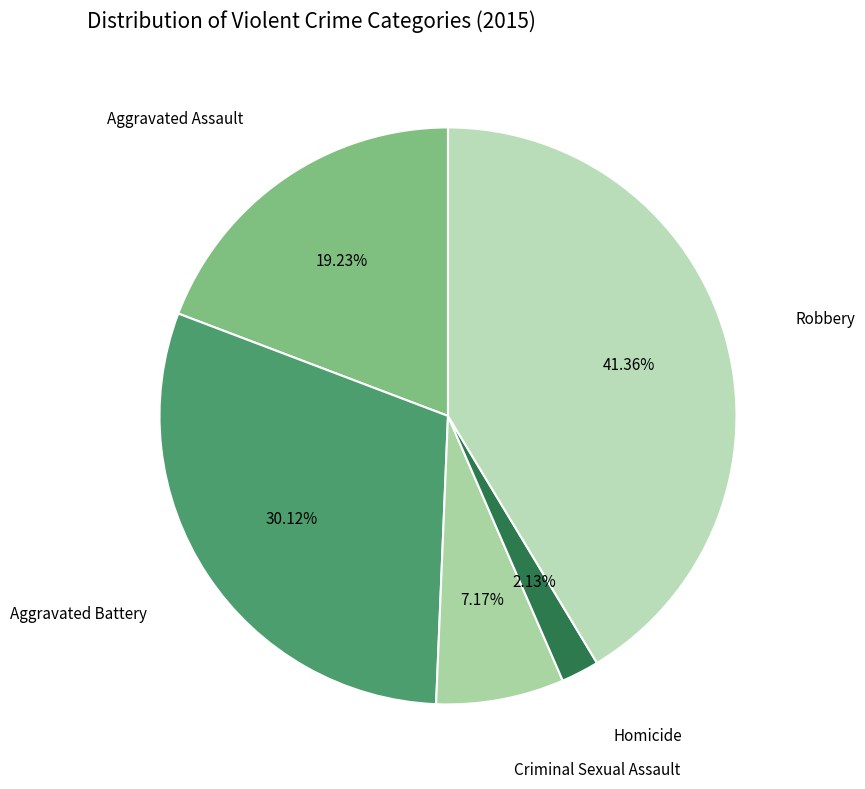

How many slices are in this pie chart?

5